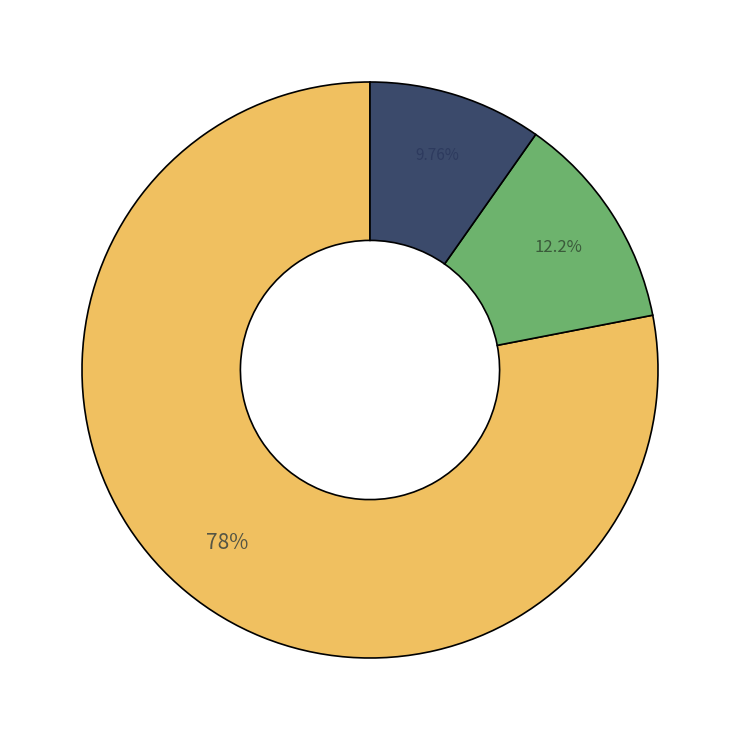

Does any single category account for the majority?

Yes